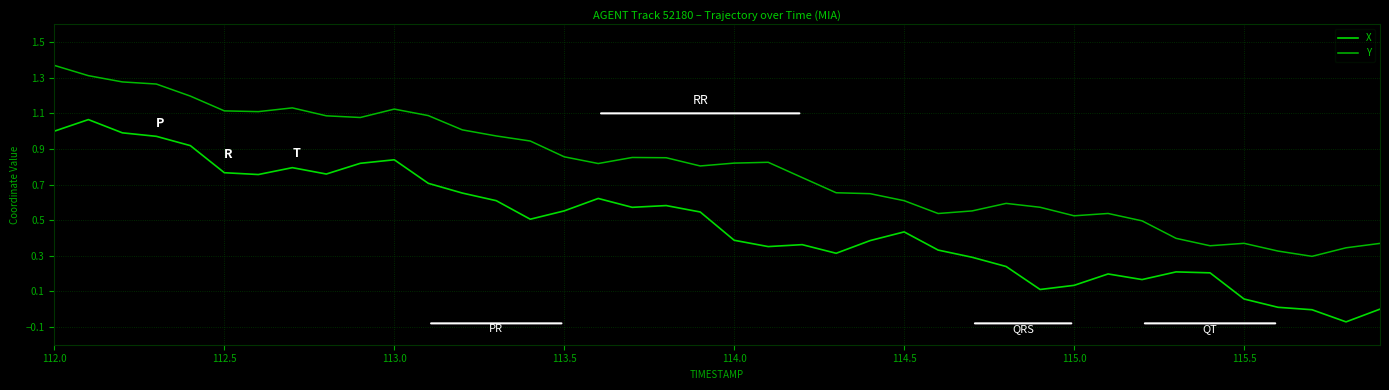

Is this an area chart (filled region under the line)?

No